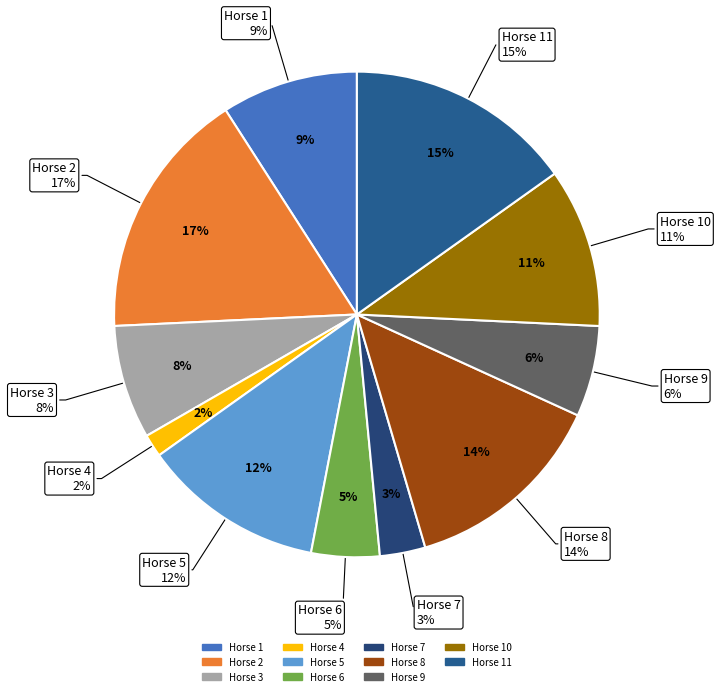

To the nearest percent, what percentage of the pie is 8?

14%